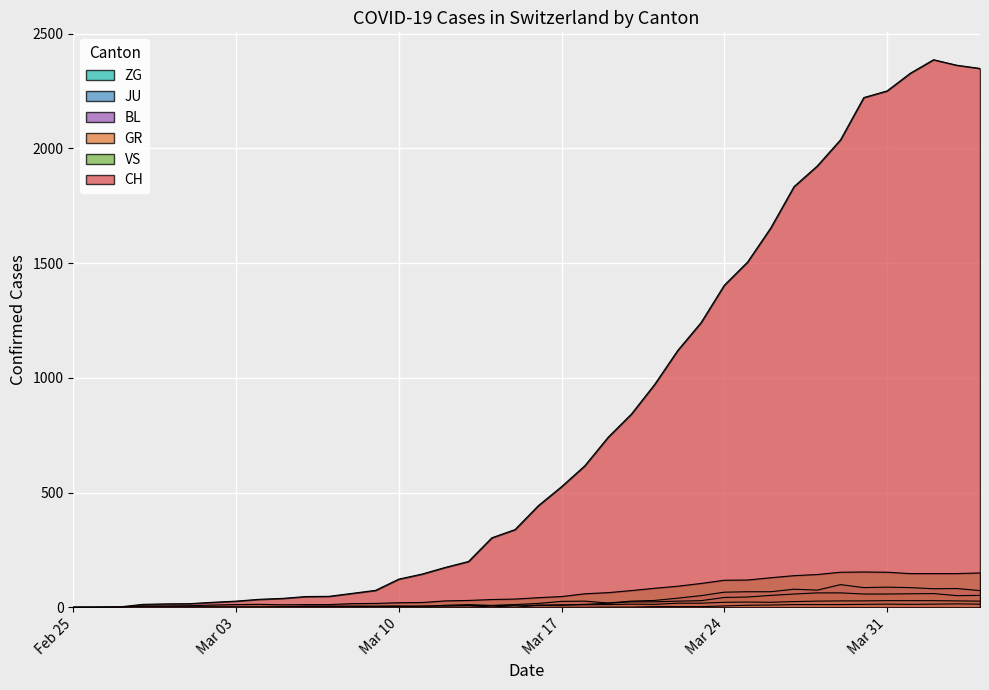

What is the total value across all series at Mar 31?

2593